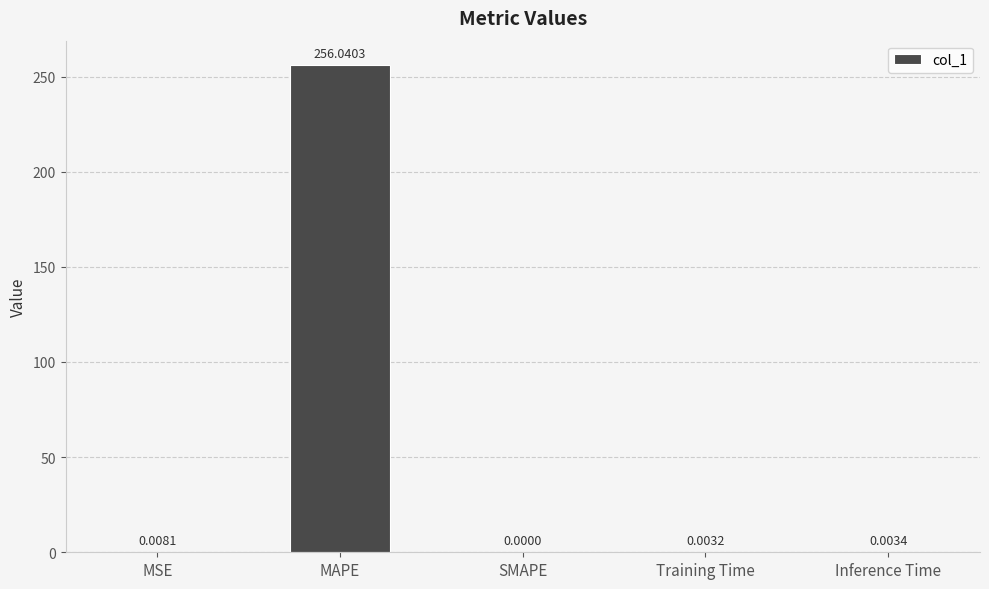

Where is the data nearest to the value 128?

MSE